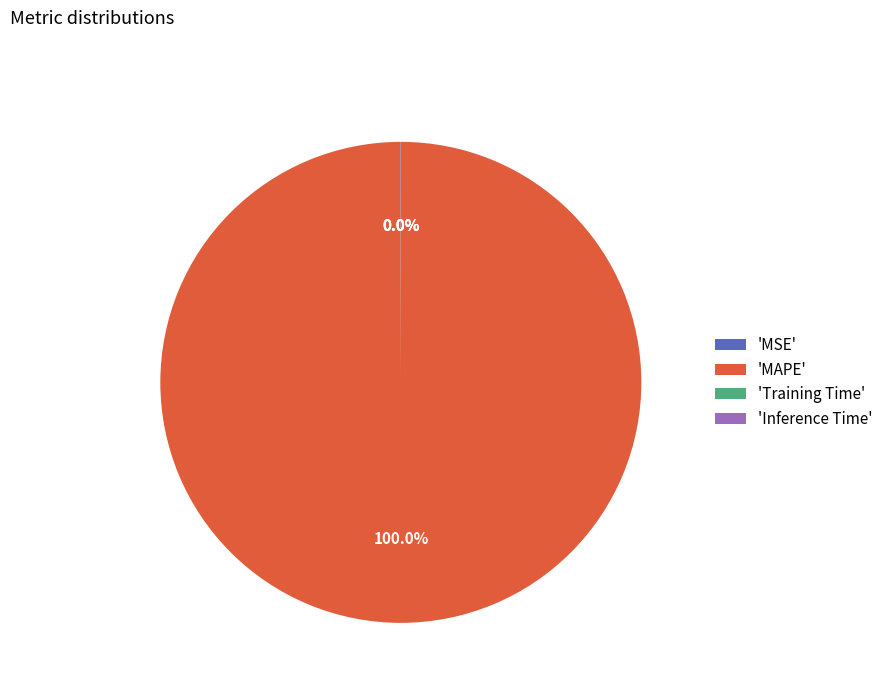

Does any single category account for the majority?

Yes